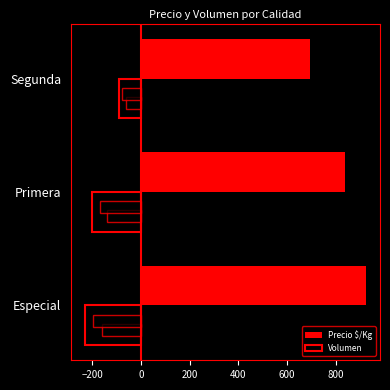

Count the number of data series in this chart.

6